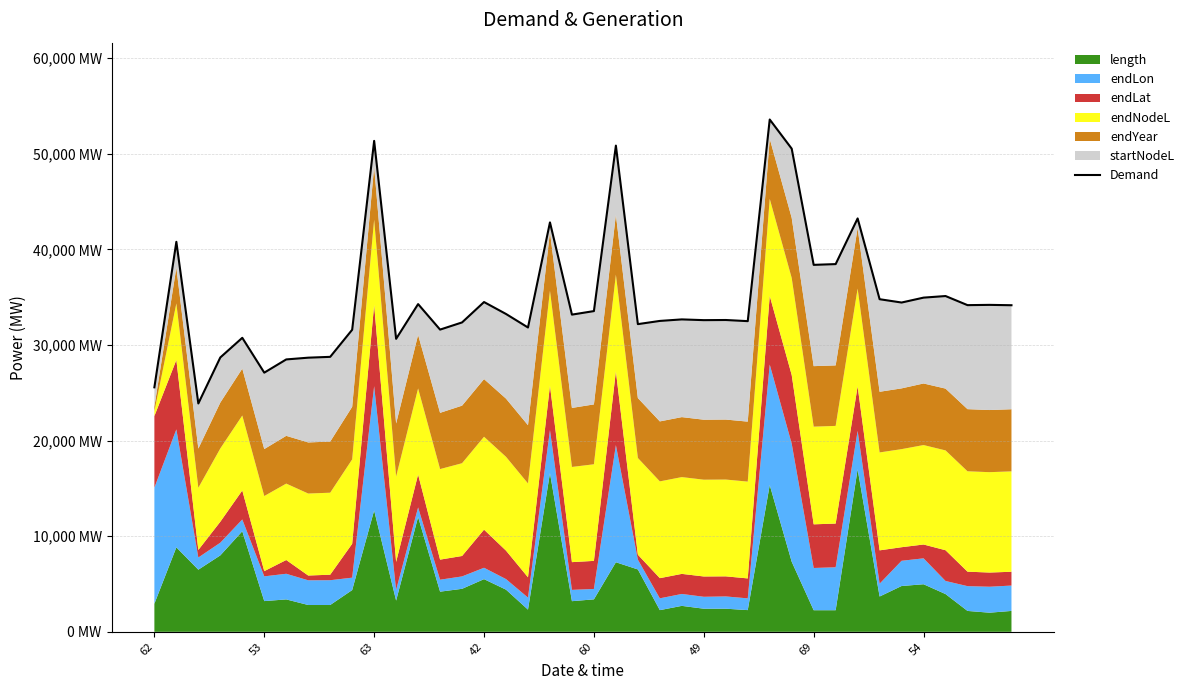

What is the sum of the values at 60 and 36?

65876.9